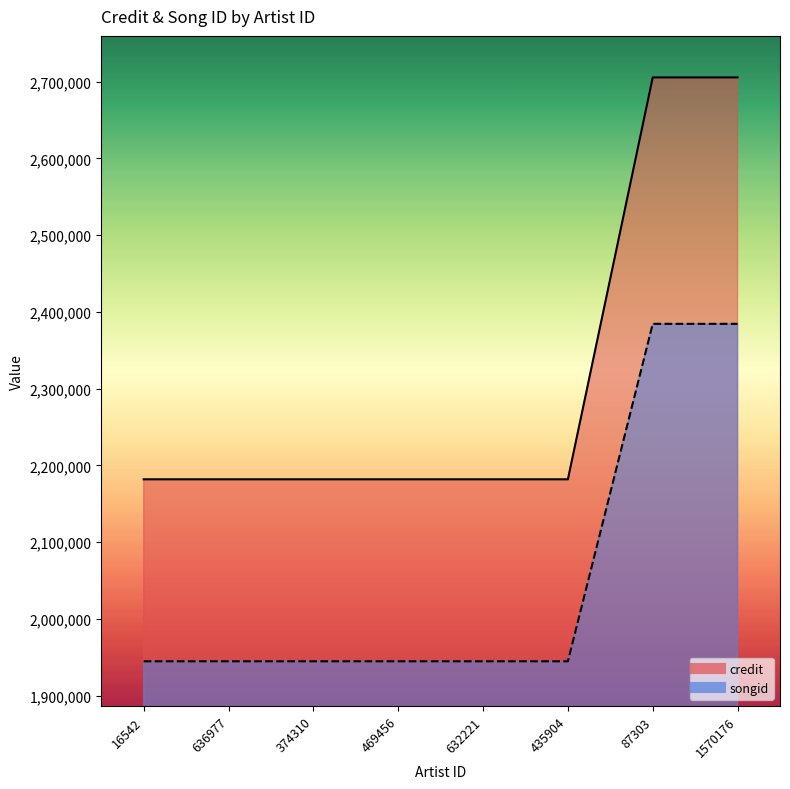

What is the approximate value of credit at 435904?

2181794